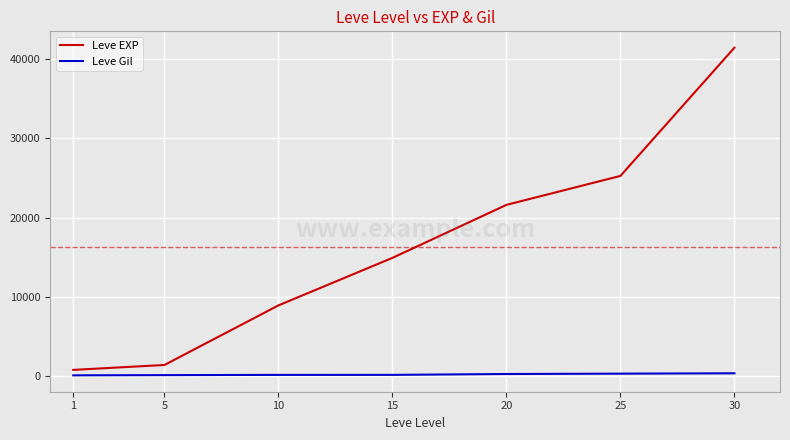

The Leve EXP series shows 8930 at 10. True or false?

True